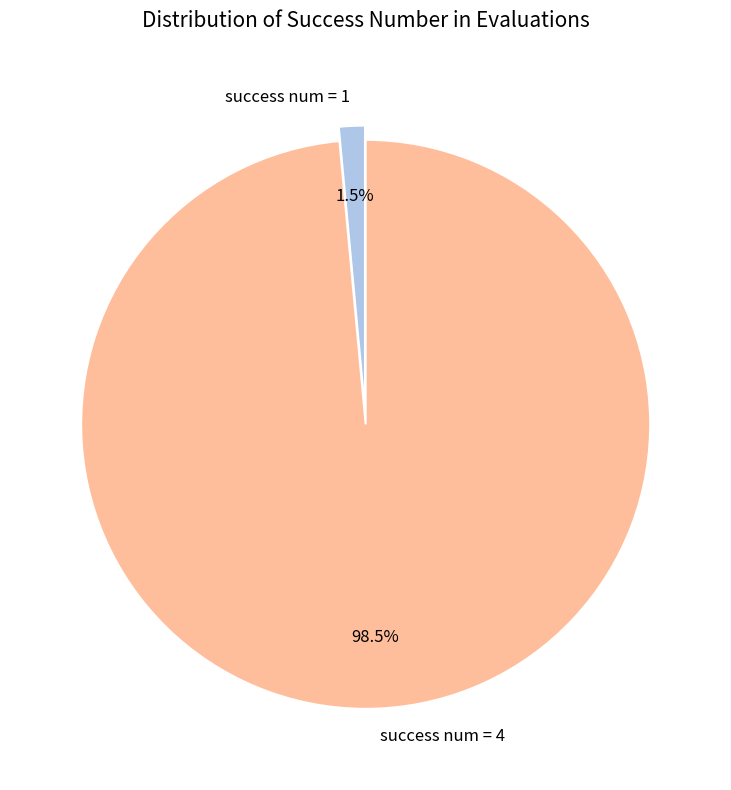

The success num = 1 slice represents 11% of the pie. True or false?

False